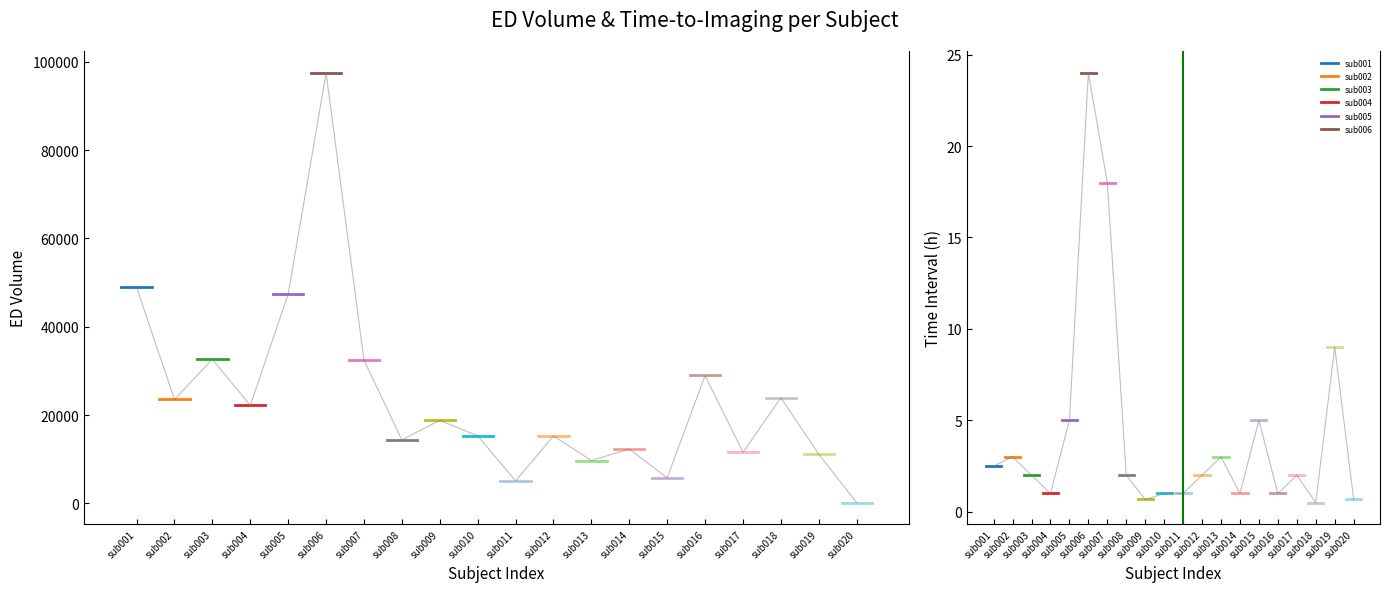

What is the value of the ED_volume point at the 3rd from the left?

32621.0